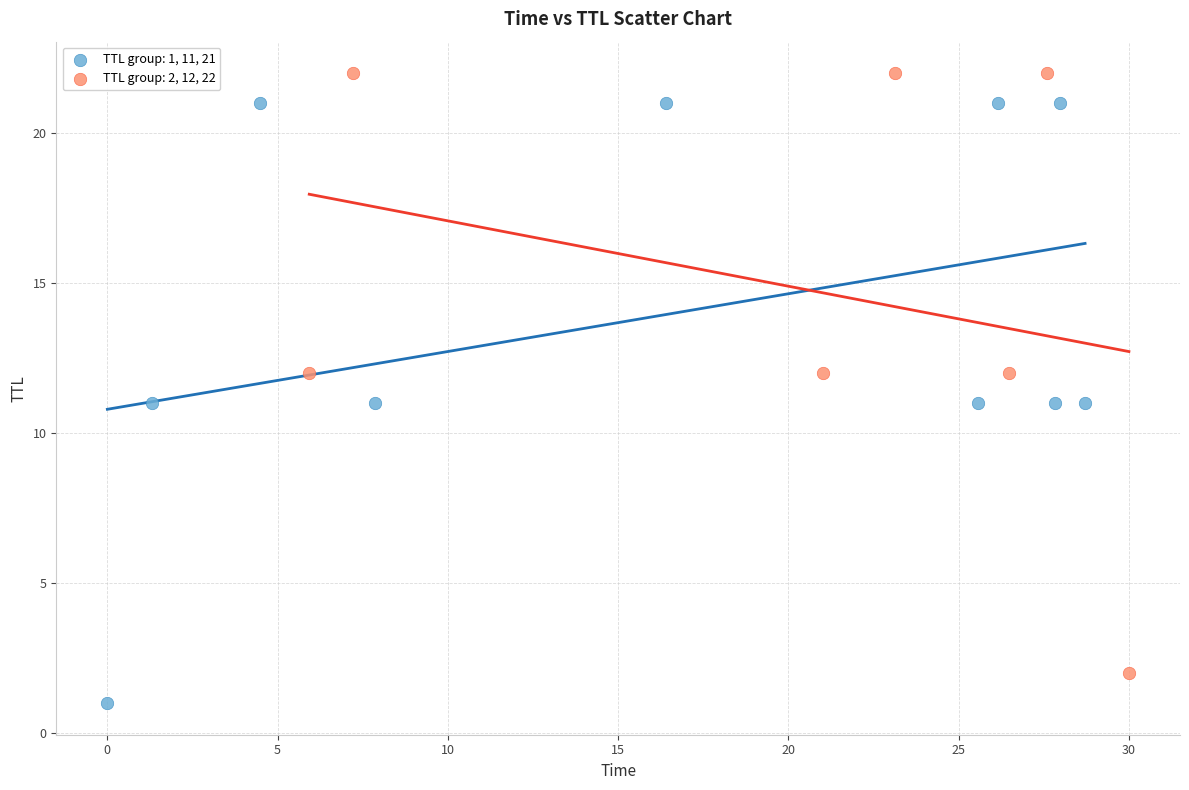

Which series reaches the minimum Y coordinate?

TTL group: 1, 11, 21